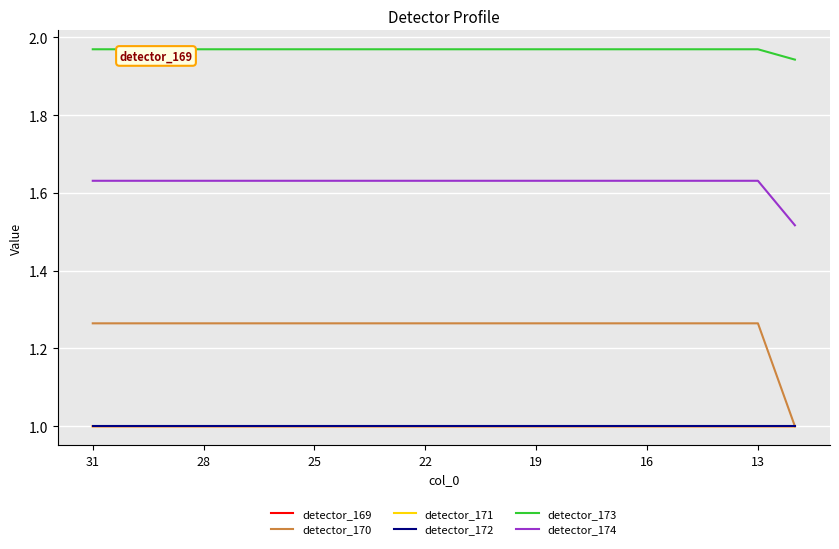

True or false: detector_174 and detector_169 intersect in this chart.

False